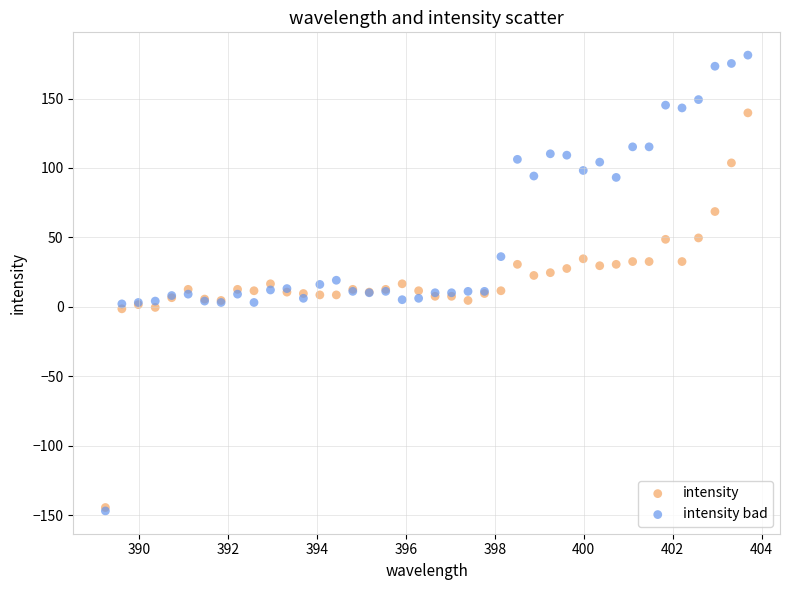

What are all the series names shown in the legend?

intensity, intensity bad